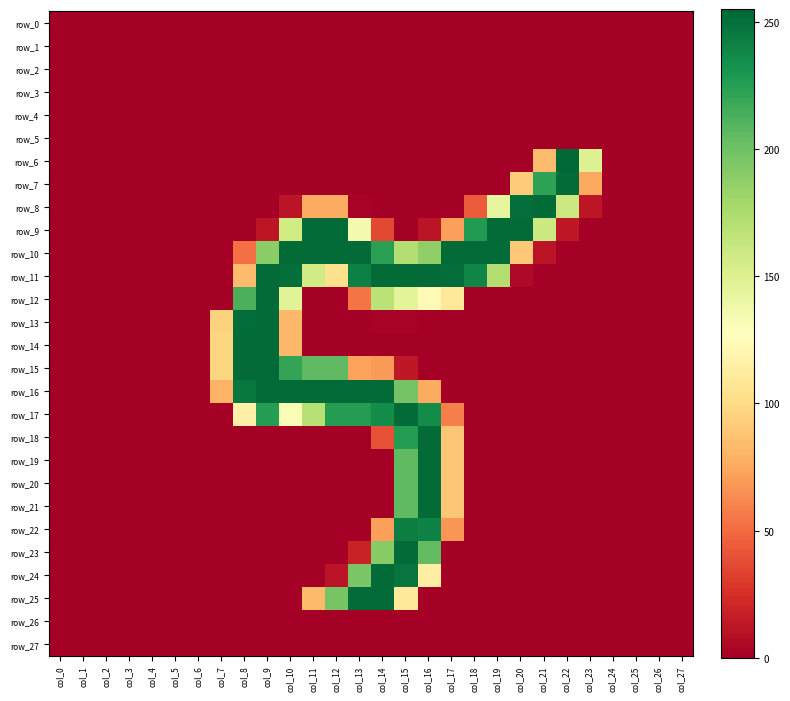

Which series has the largest total across all categories?

row_10